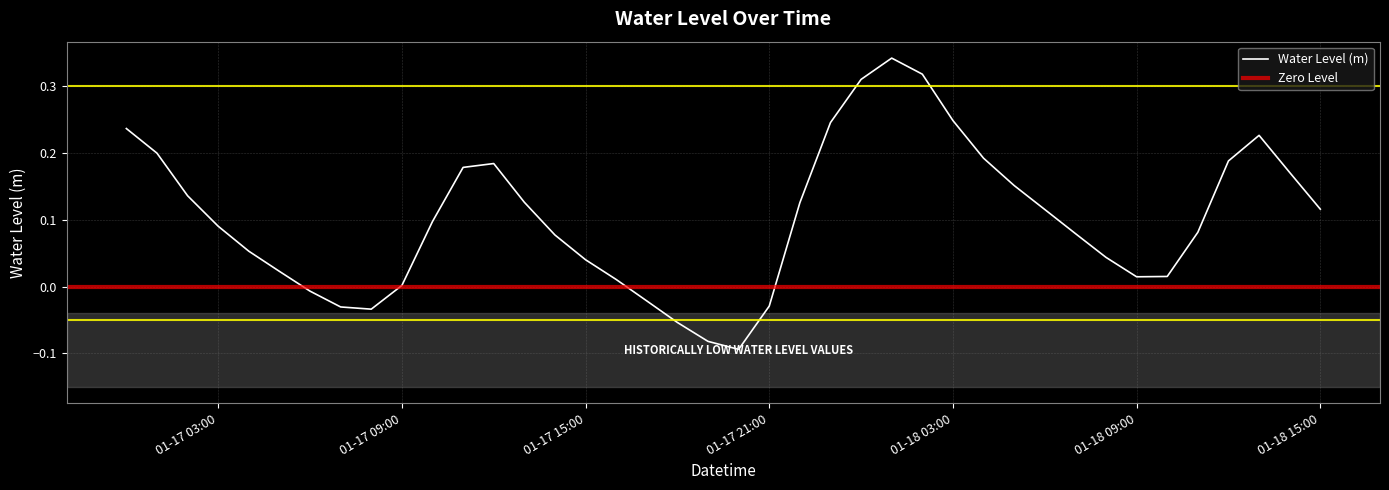

Does the chart display data point markers on the line(s)?

No